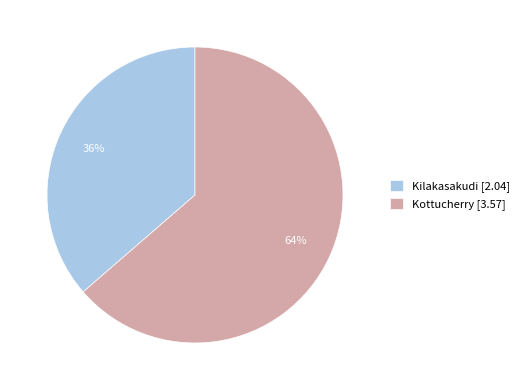

Is the sum of Kottucherry [3.57] and Kilakasakudi [2.04] greater than half?

Yes